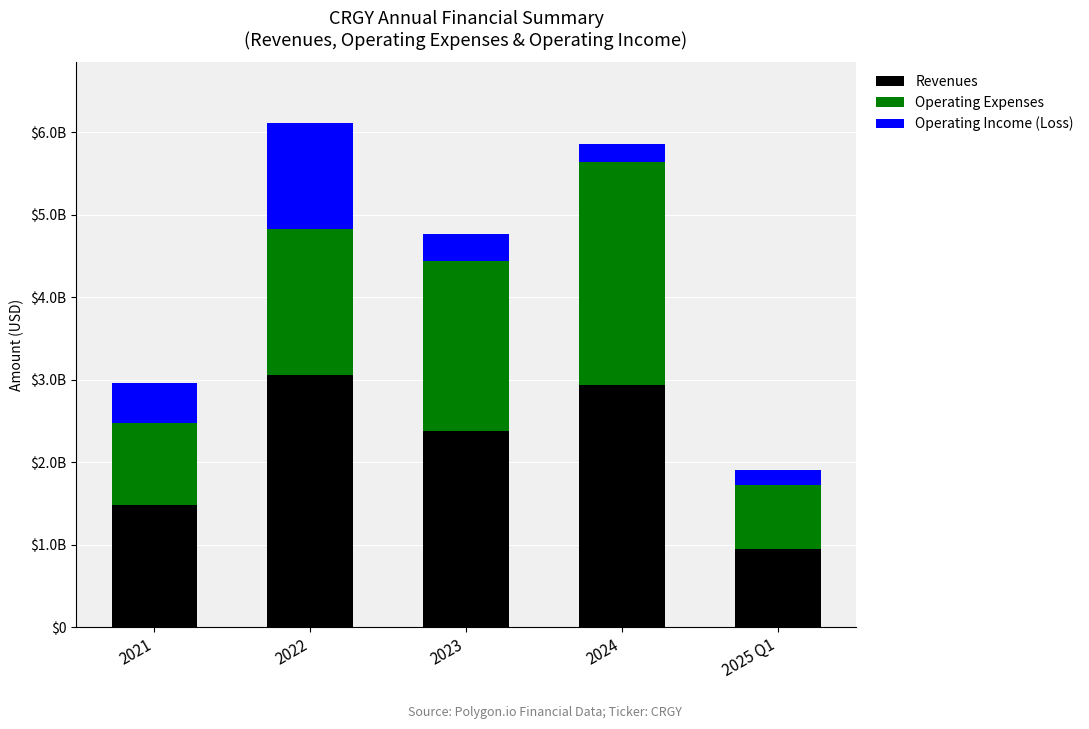

List the series in order of their peak value, highest first.

Revenues, Operating Expenses, Operating Income (Loss)